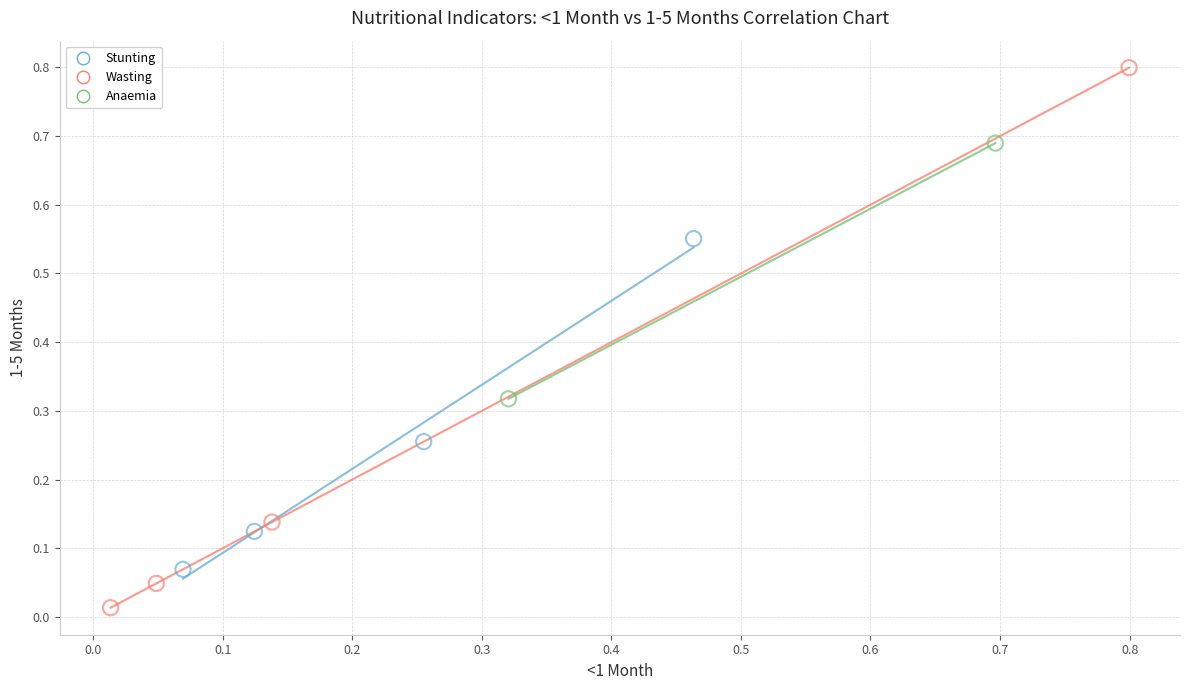

Which series reaches the minimum Y coordinate?

Wasting